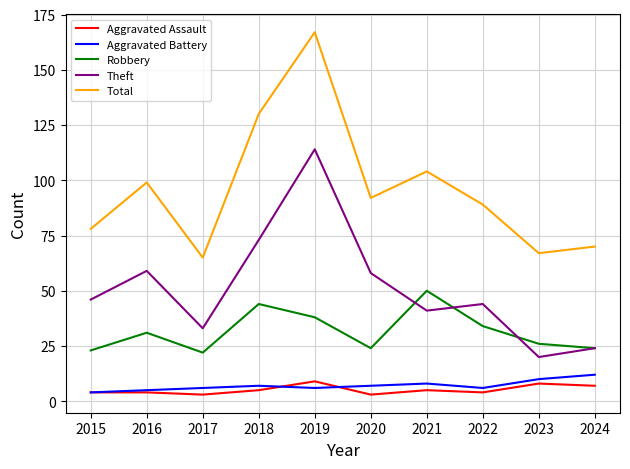

What is the highest value of the Theft series?

114